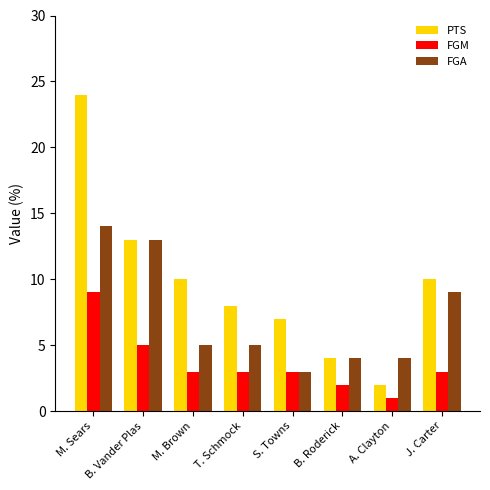

What is the maximum value shown in the chart?

24